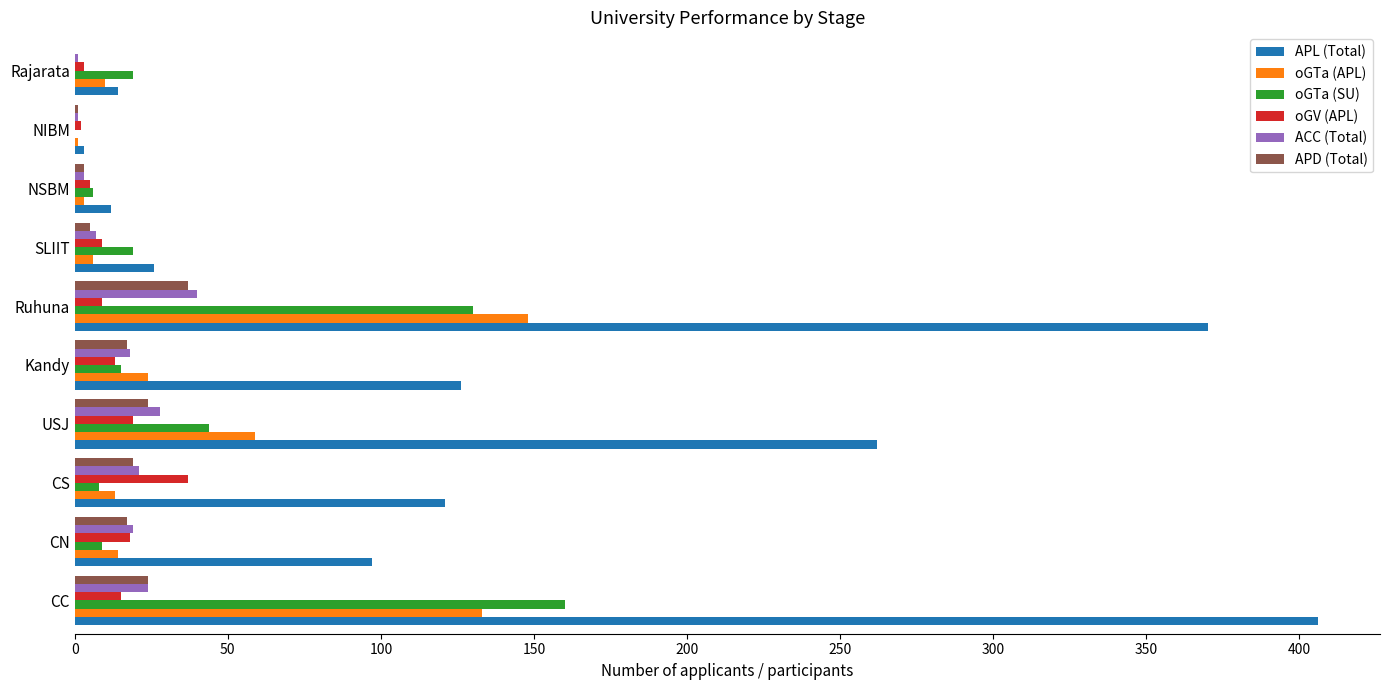

The value of APL (Total) at CC is 156. True or false?

False